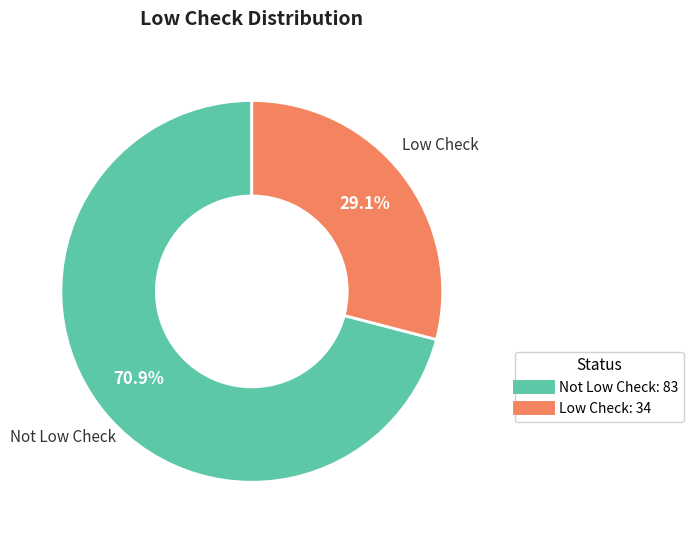

Is there any slice that represents more than half of the pie?

Yes